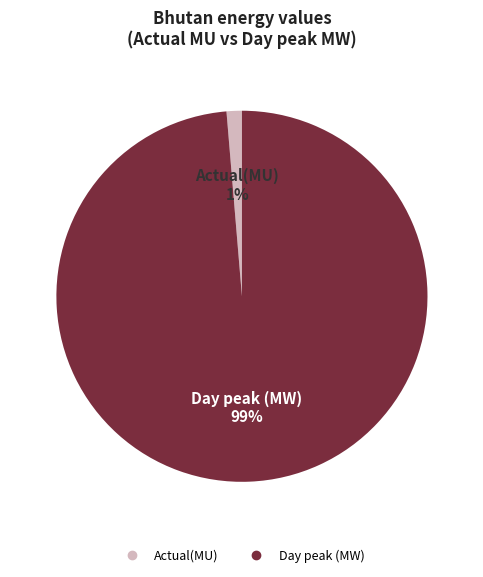

To the nearest percent, what is the combined percentage of Day peak (MW) and Actual(MU)?

100%